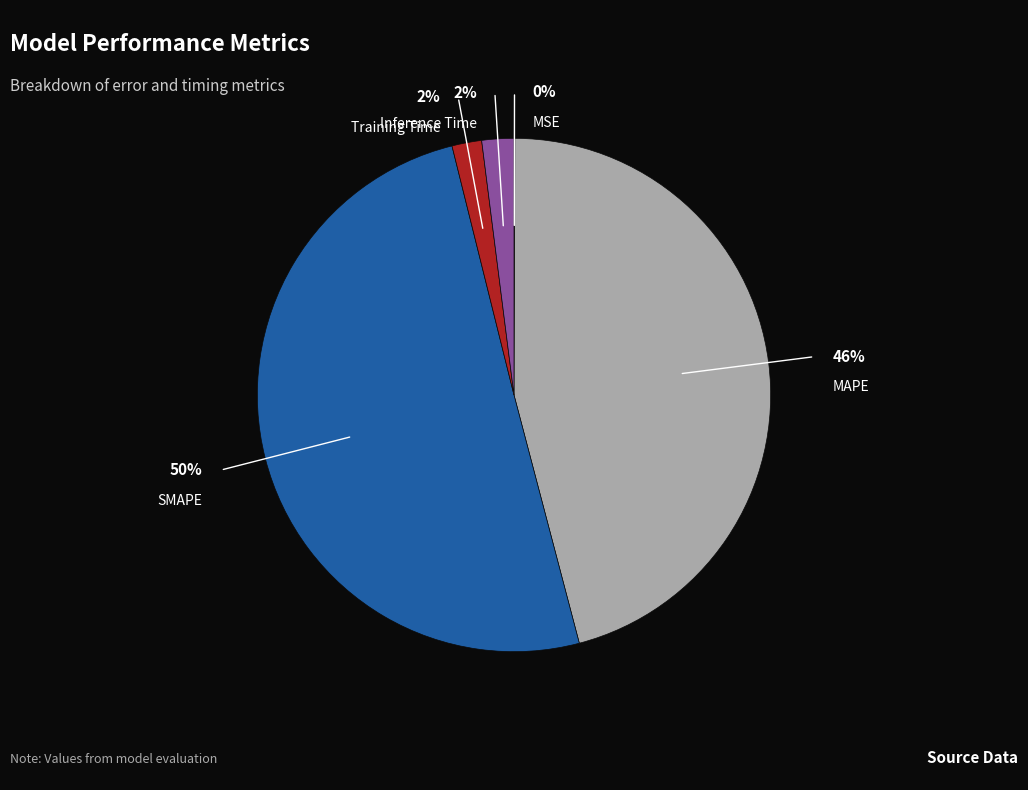

To the nearest percent, what is the average slice percentage?

20%